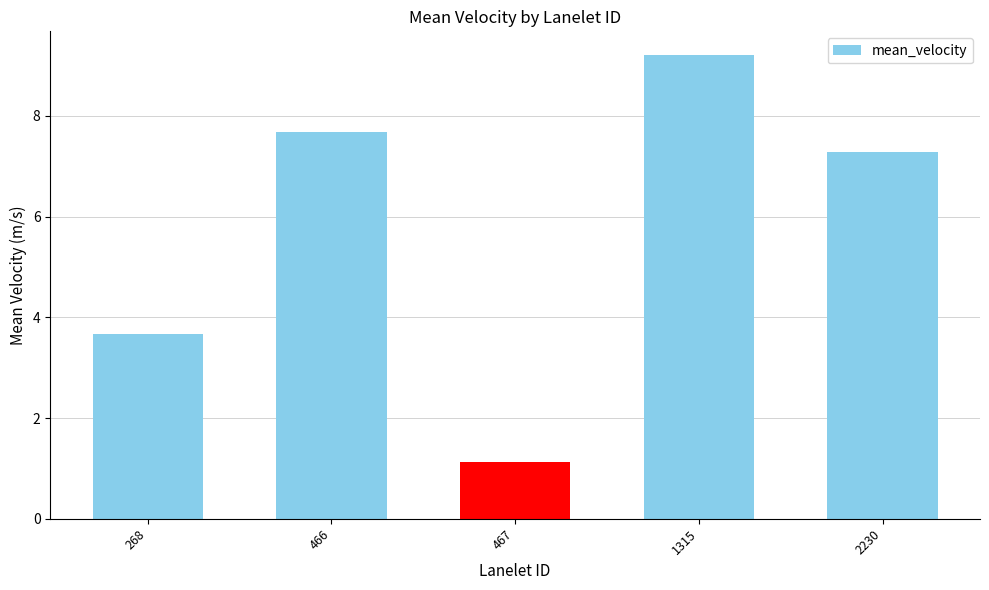

Reading left to right, what are all the values shown in this chart?

268=3.7	466=7.7	467=1.1	1315=9.2	2230=7.3